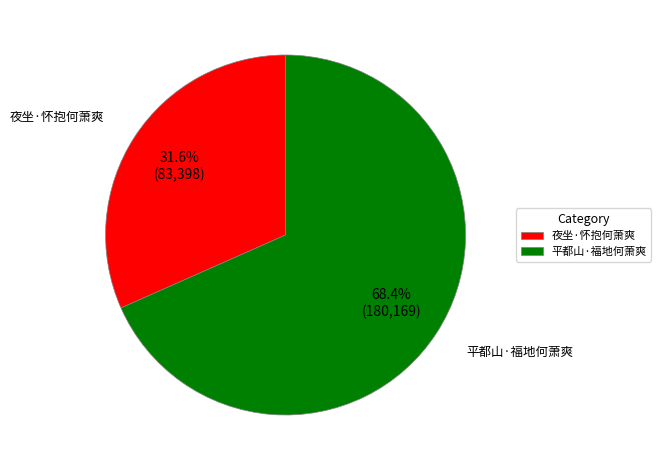

Is there a majority slice in this chart?

Yes